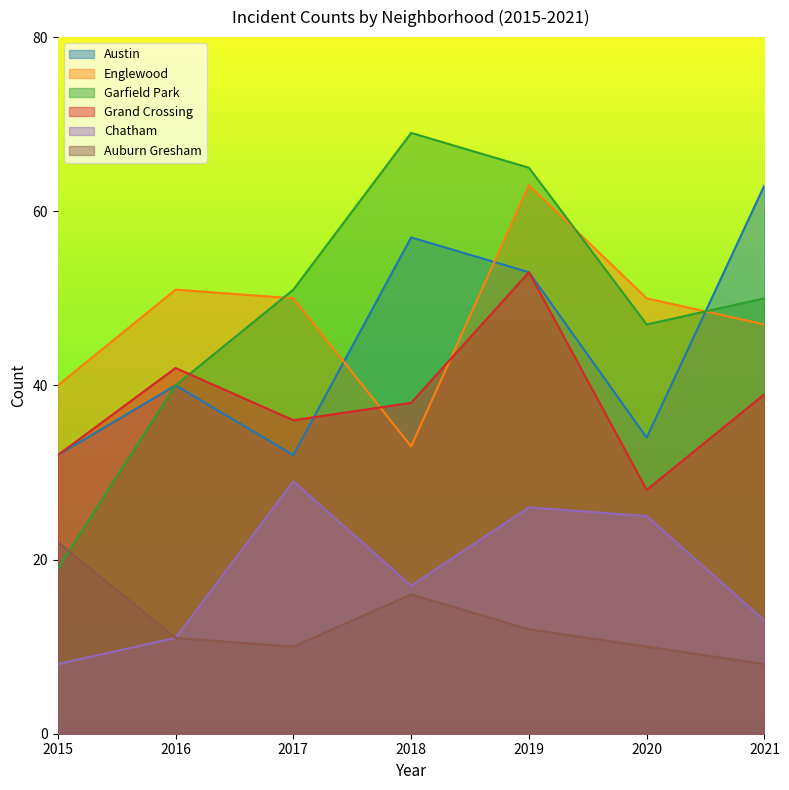

Is it true that Chatham equals 41 at 2019?

False